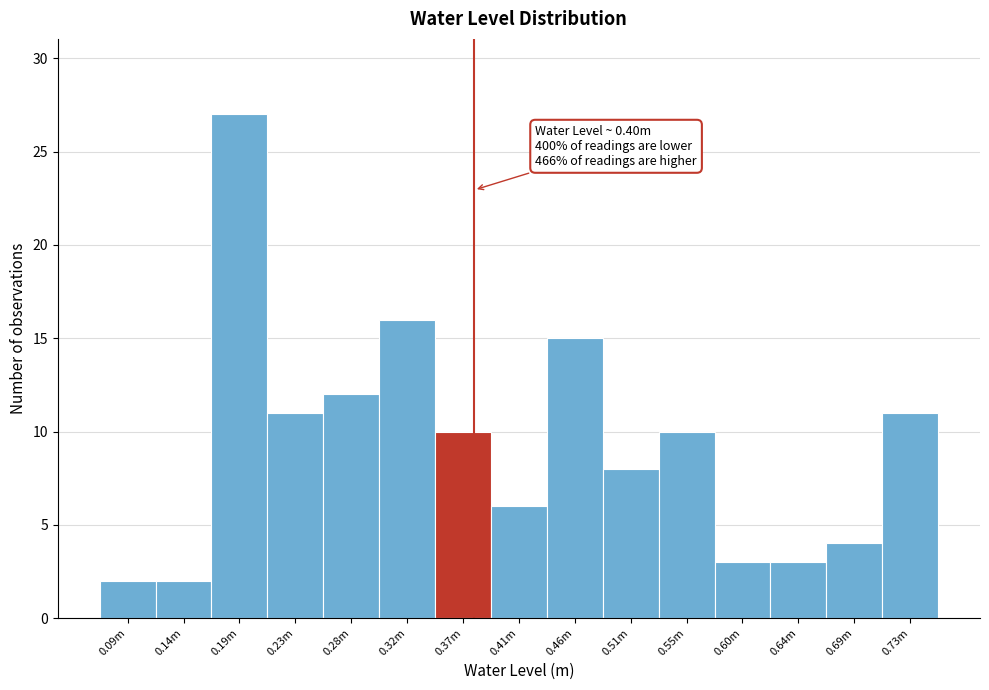

Reading left to right, what are all the values shown in this chart?

2	2	27	11	12	16	10	6	15	8	10	3	3	4	11